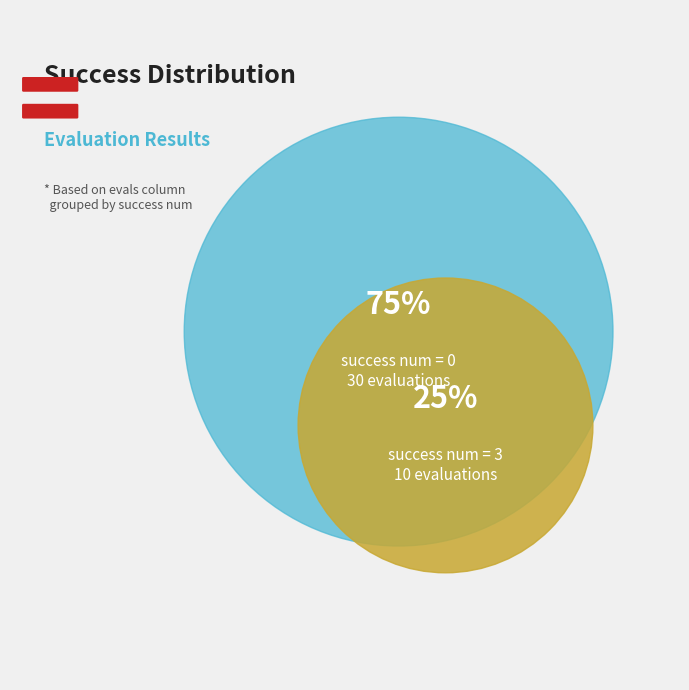

Do 20 and 10 together represent more than half of the pie?

No